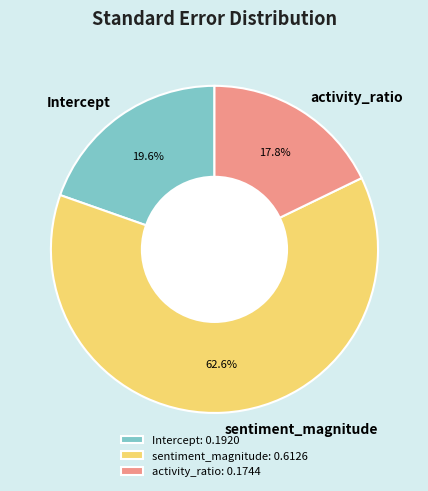

What percentage is the Intercept slice, to the nearest percent?

20%